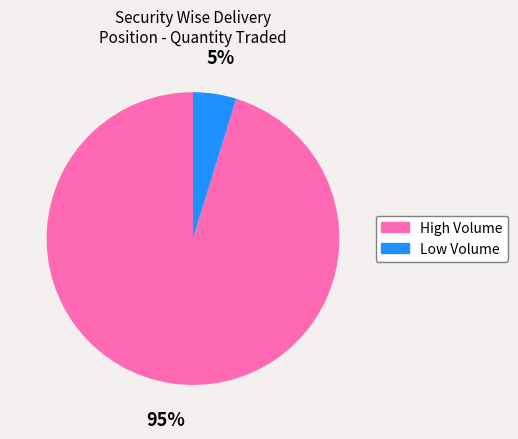

Is there any slice that represents more than half of the pie?

Yes